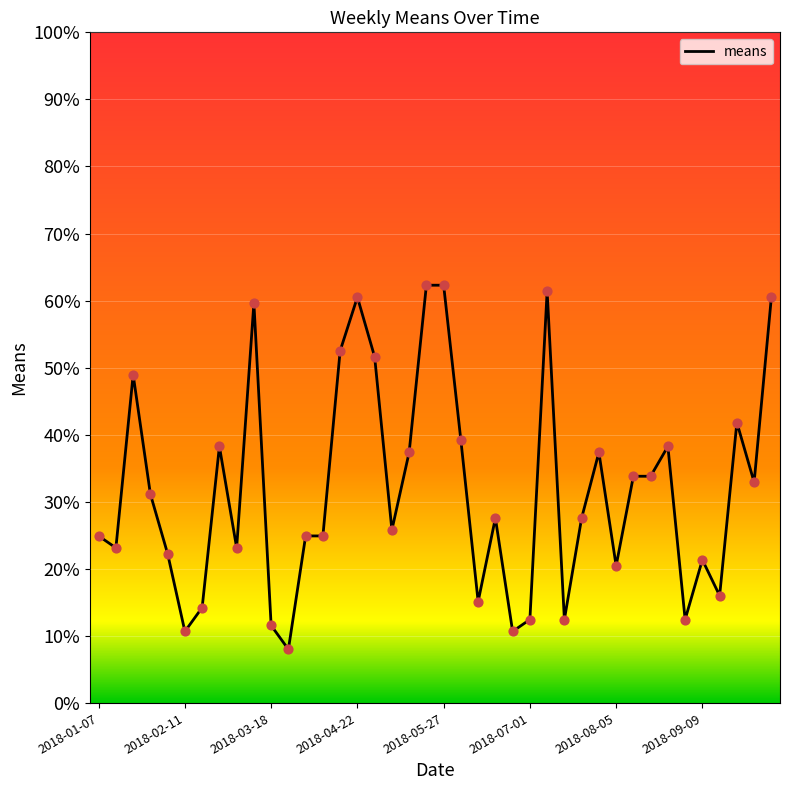

What is the minimum value shown in the chart?

8.0